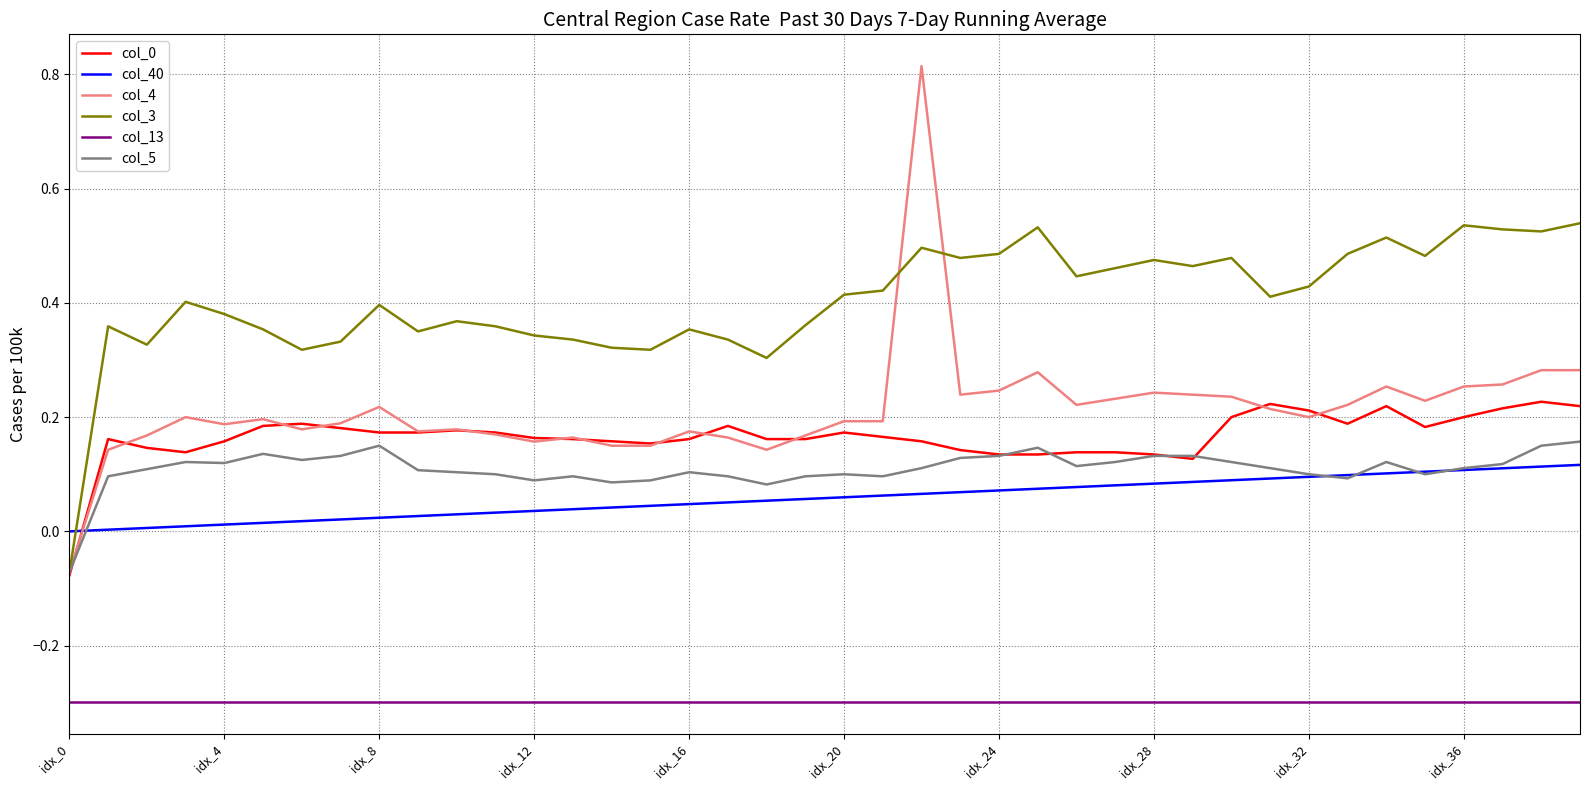

Which series has the widest spread of values?

col_4